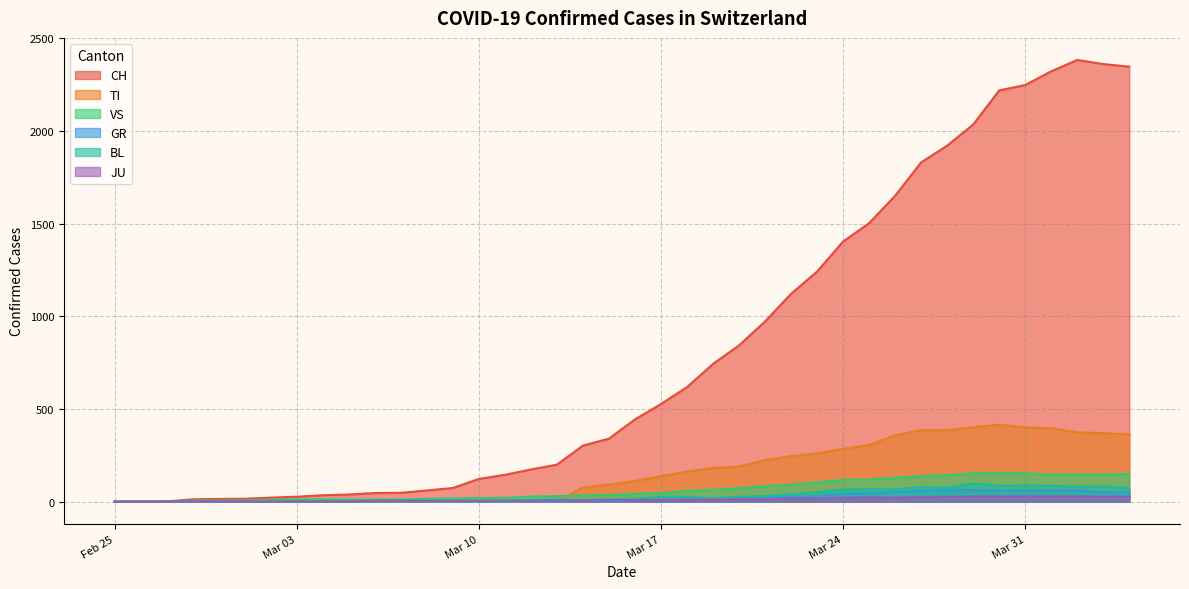

What is the maximum value for GR?

63